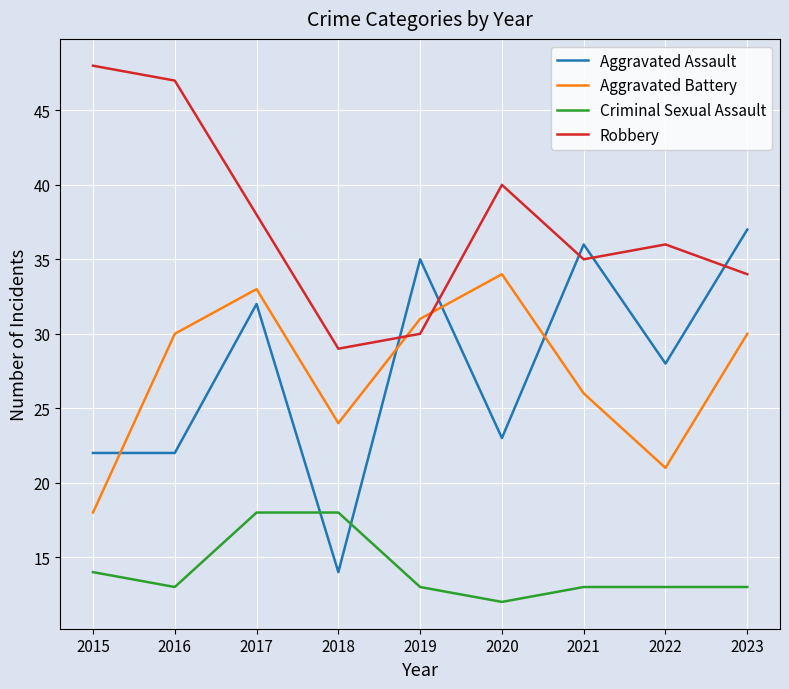

At which category does Criminal Sexual Assault reach its first local valley?

2016